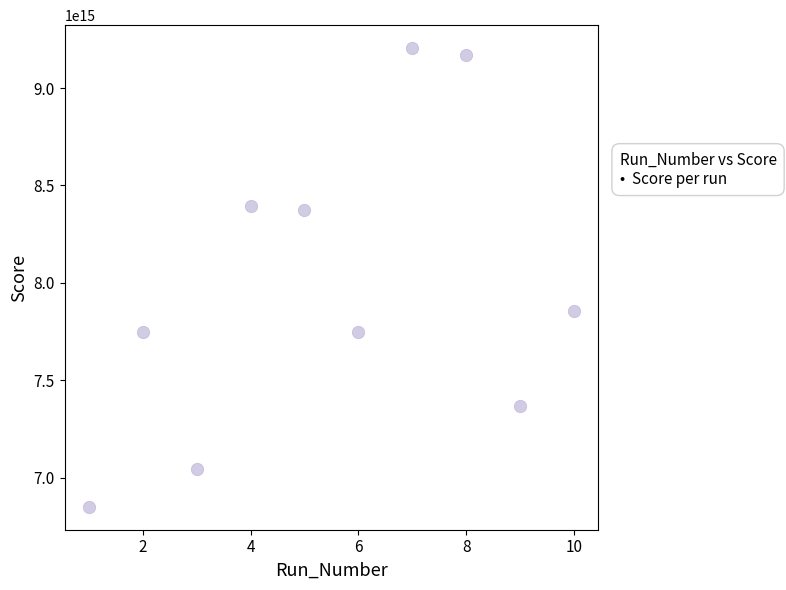

What is the average X value?

6